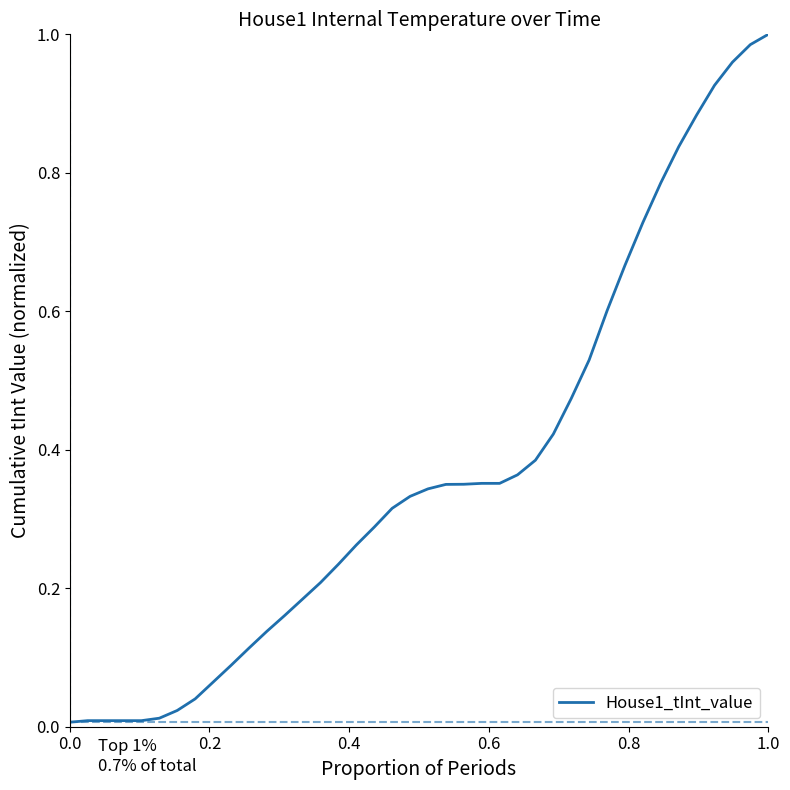

How many lines are shown in the chart?

1